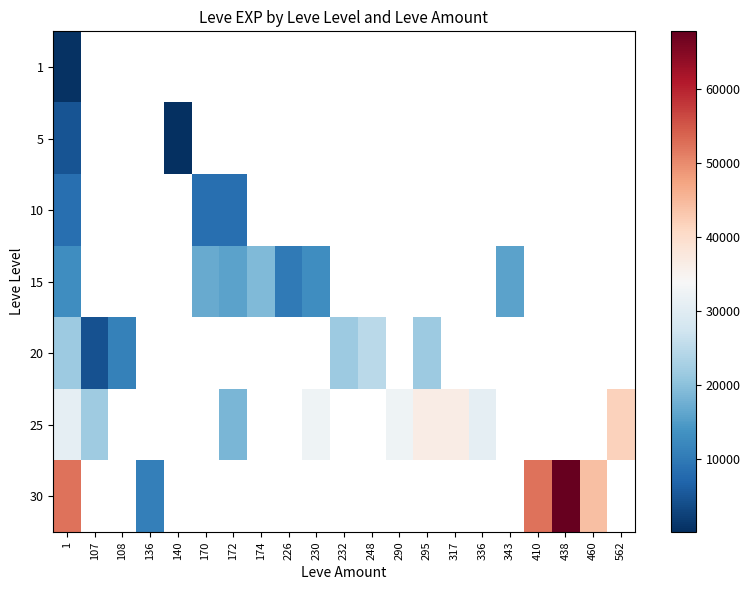

Where is 5 nearest to the value 2400?

1